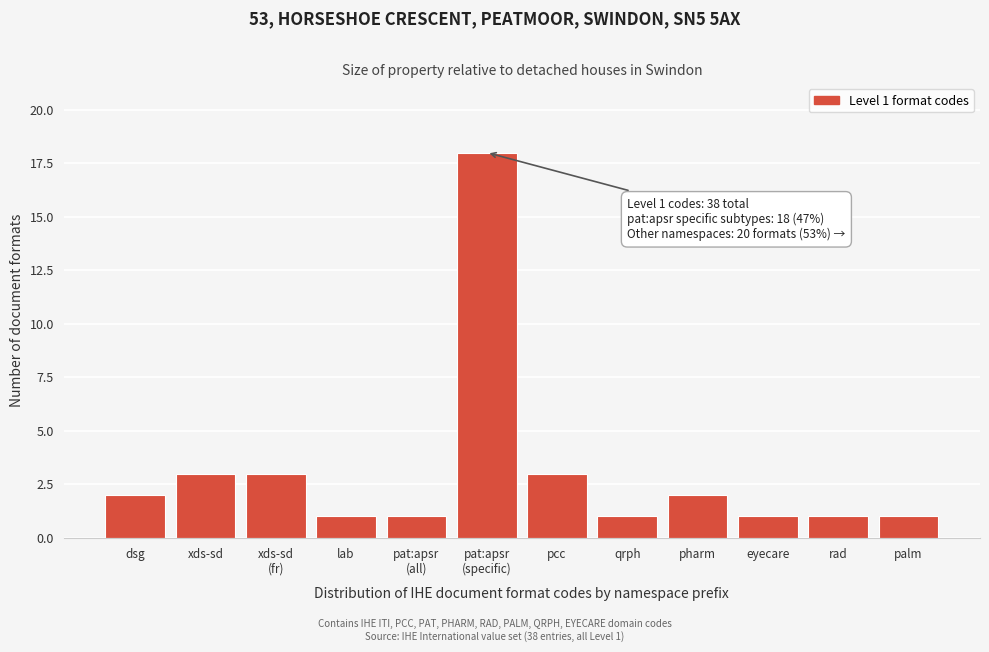

Reading left to right, list all the values displayed in this chart.

2	3	3	1	1	18	3	1	2	1	1	1